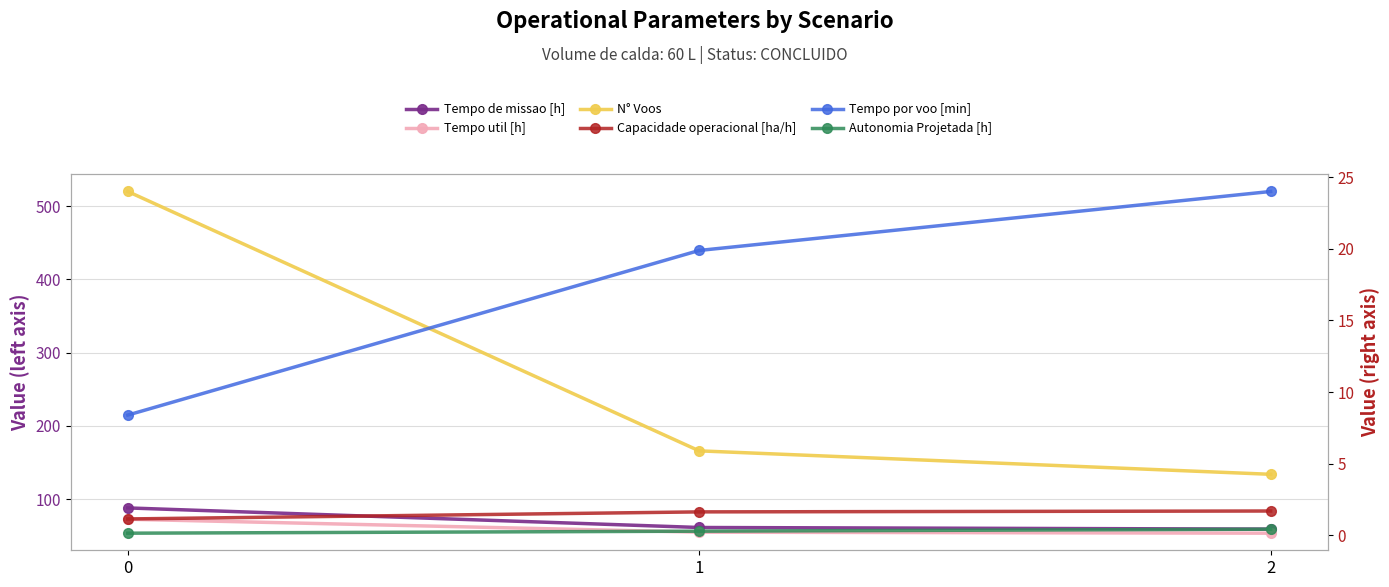

How many data points in Tempo por voo [min] are above 19?

2